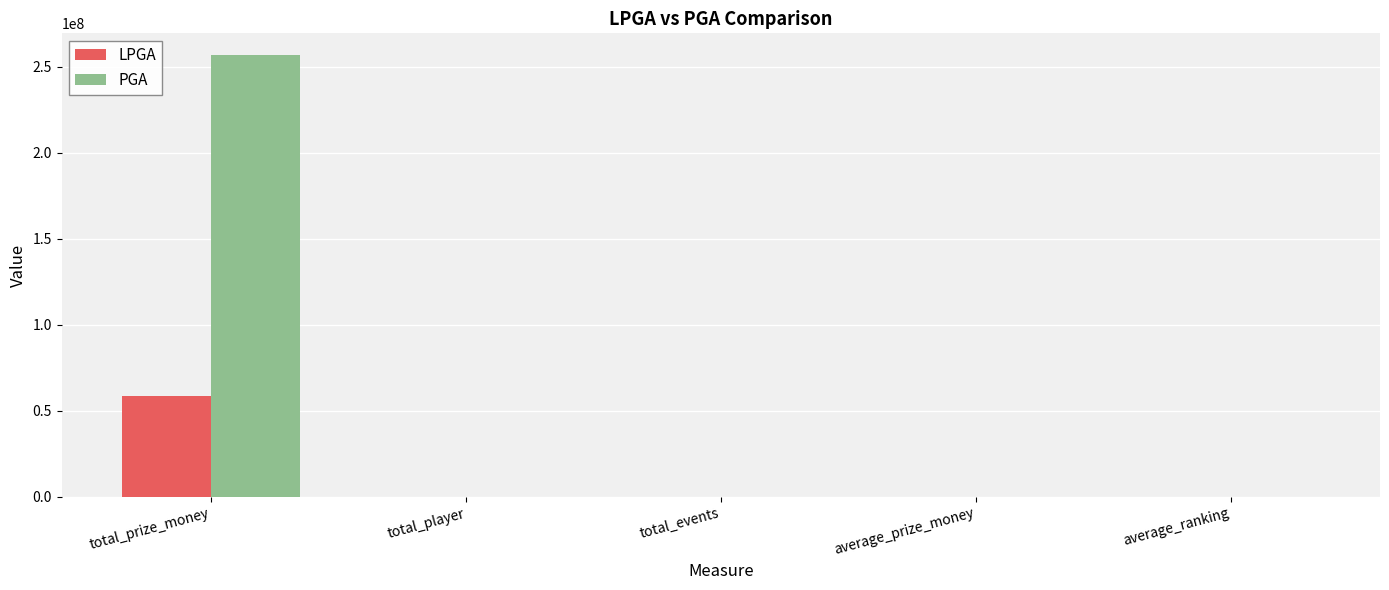

Which category has the highest value across all series?

total_prize_money